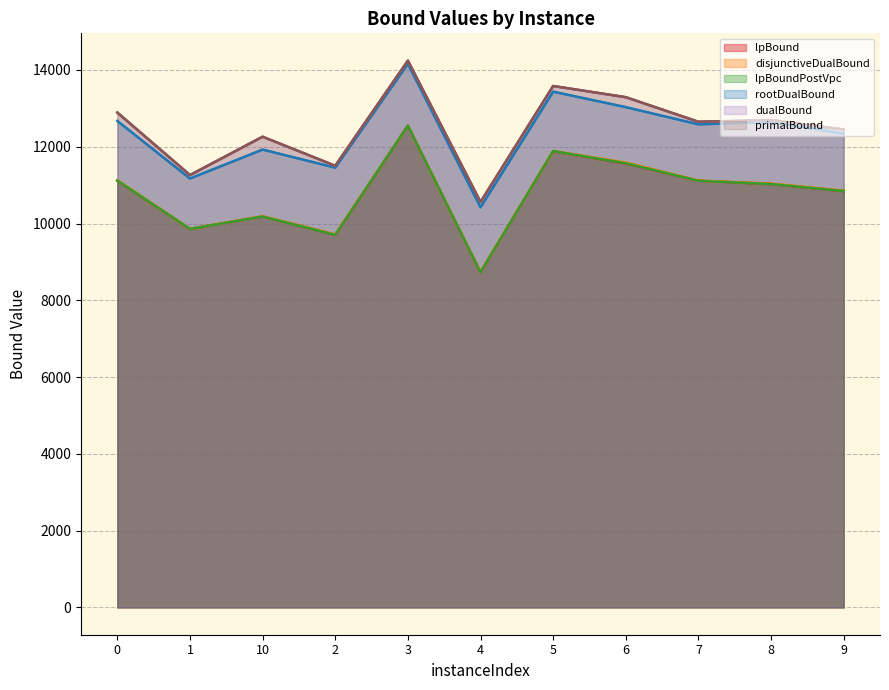

What is the difference between the highest and lowest values at 5?

1699.2